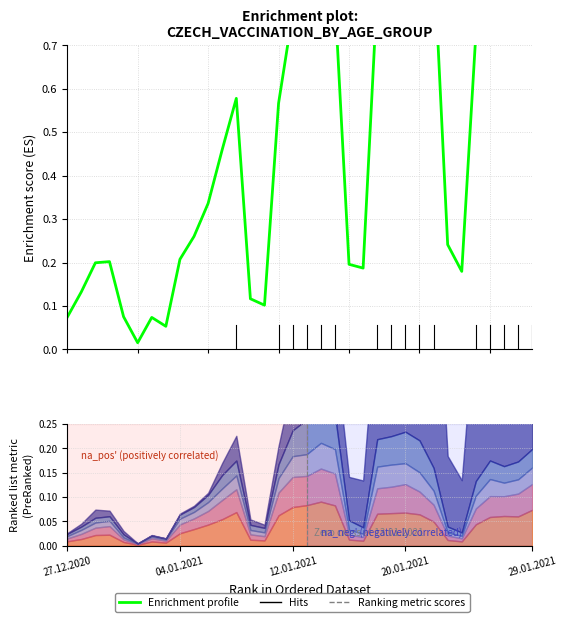

Reading left to right, list all the values displayed in this chart.

0.1	0.1	0.2	0.2	0.1	0.0	0.1	0.1	0.2	0.3	0.3	0.5	0.6	0.1	0.1	0.6	0.8	0.8	0.9	0.8	0.2	0.2	0.8	0.9	0.9	1.0	0.9	0.2	0.2	0.7	0.8	0.8	0.8	0.8